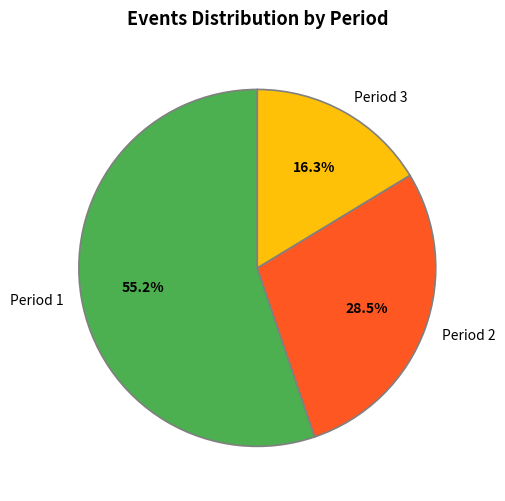

Rank the categories by value from highest to lowest.

Period 1, Period 2, Period 3